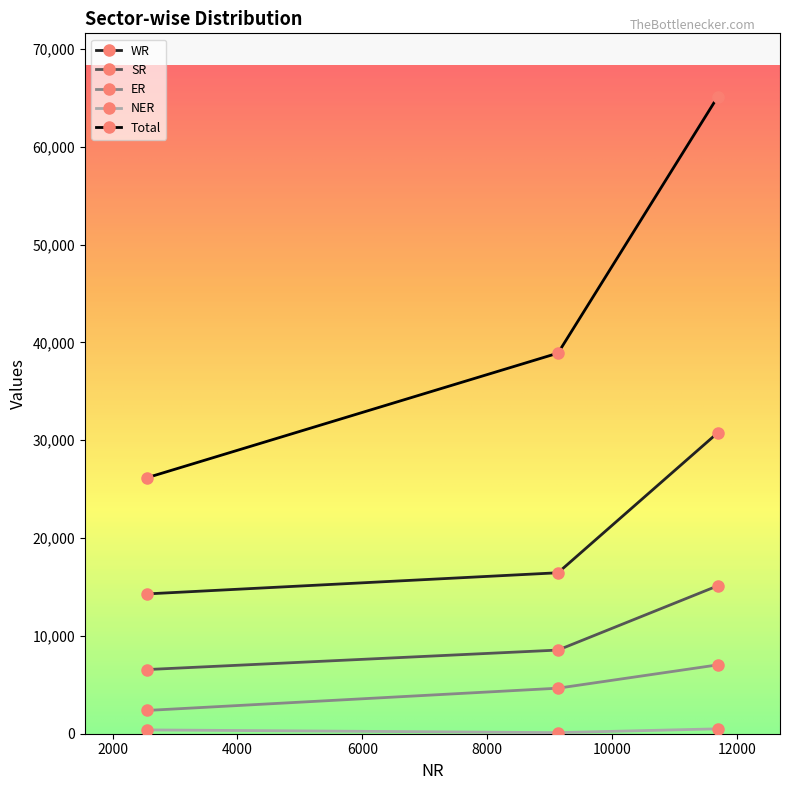

Which series has the largest total across all categories?

Total